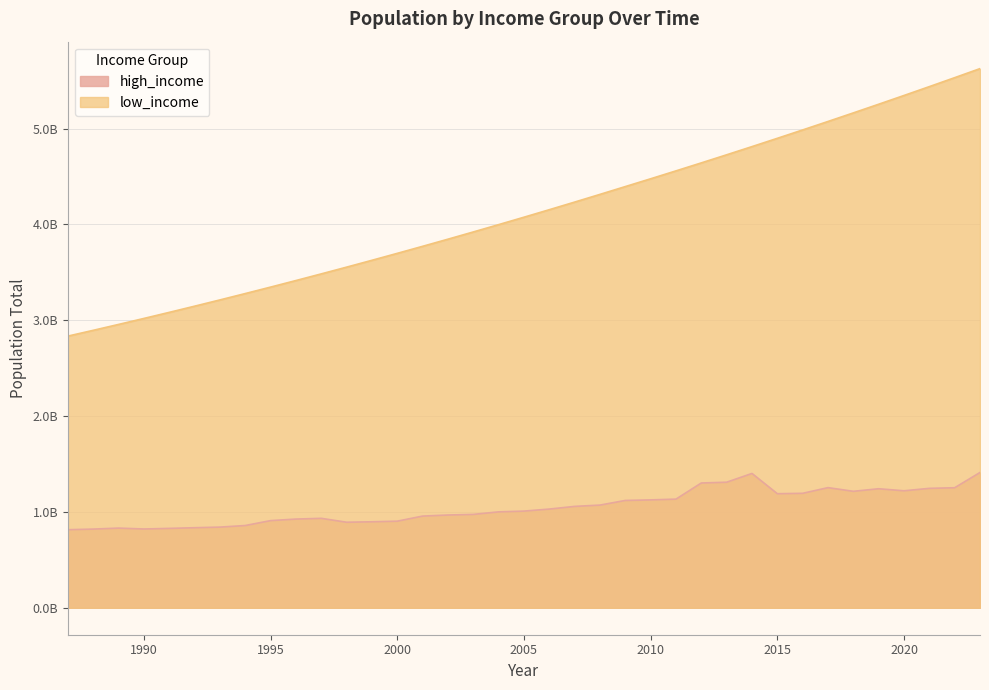

What value does the low_income series have at 2018?

5163294284